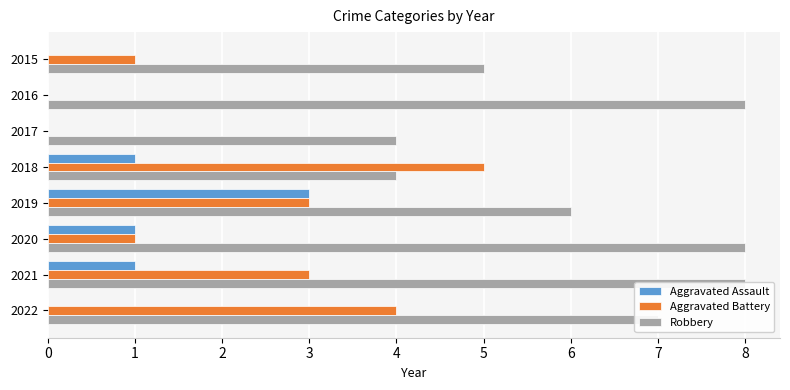

What is the maximum value for Aggravated Battery?

5